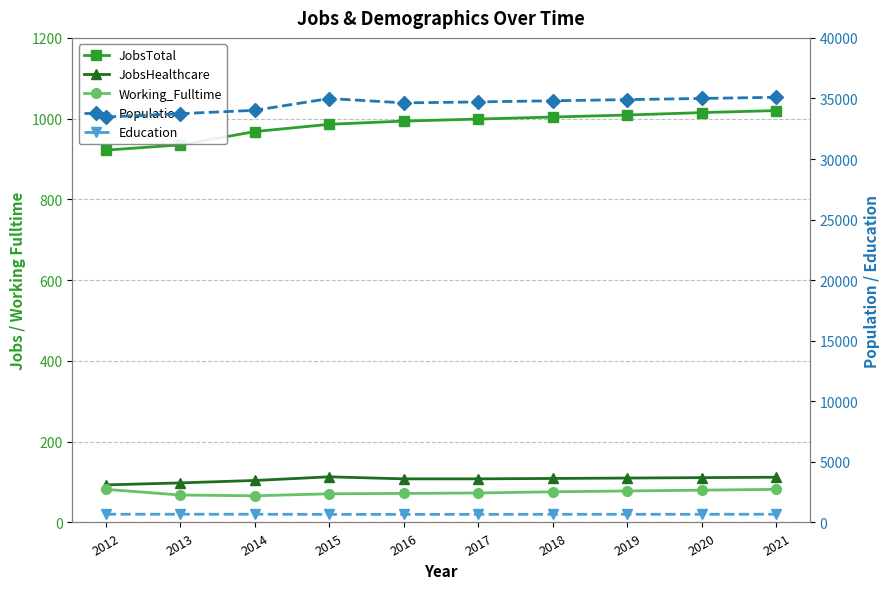

Reading right to left, list all the values displayed in this chart.

JobsTotal: 1020	1015	1009	1004	999	994	986	968	935	922
JobsHealthcare: 112	111	110	109	108	108	113	104	98	93
Working_Fulltime: 82	80	78	76	73	72	71	66	68	82
Population: 35097	35001	34905	34809	34716	34634	34995	34022	33744	33469
Education: 679	677	675	673	671	668	669	679	681	677